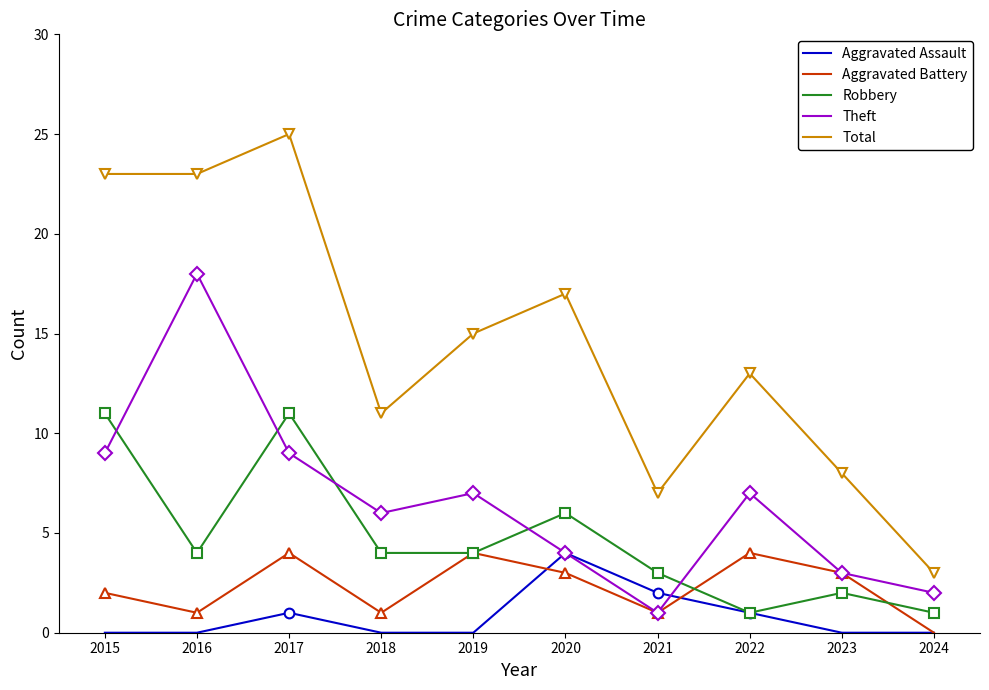

Read the Aggravated Battery value at 2016.

1